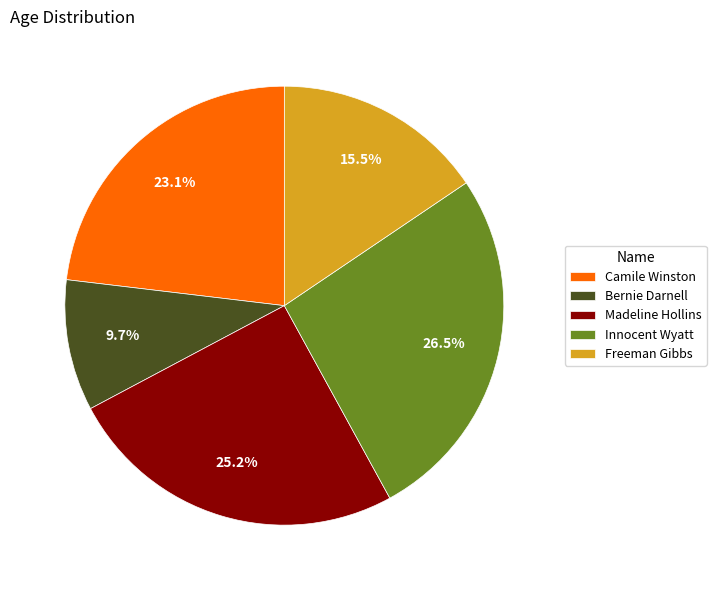

Count the number of slices in the pie.

5